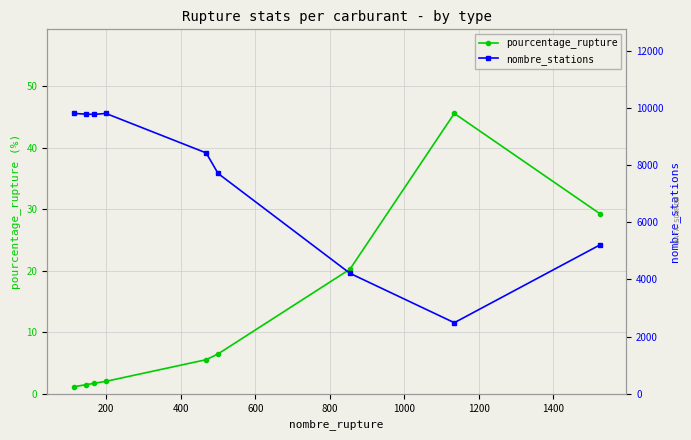

What are all the series names shown in the legend?

pourcentage_rupture, nombre_stations